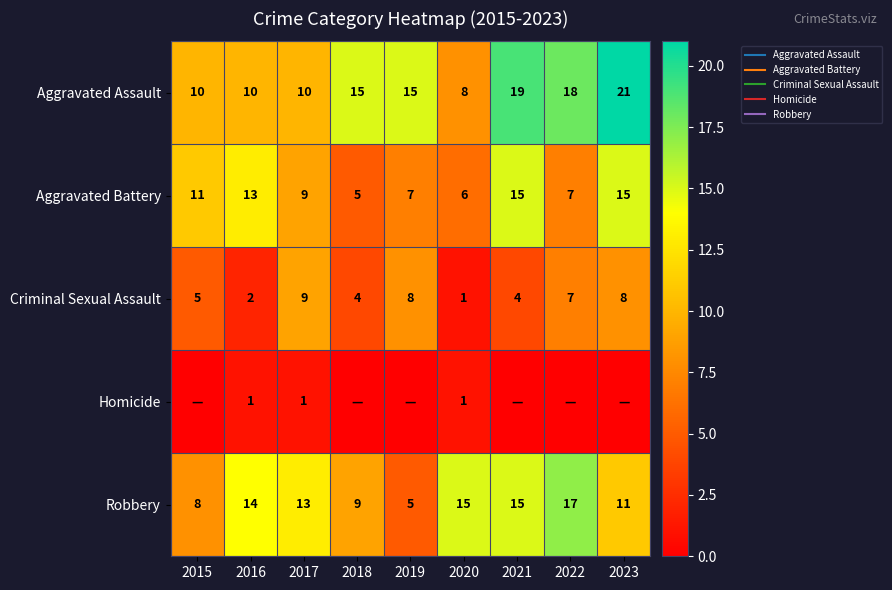

The Robbery series shows 5 at 2016. True or false?

False